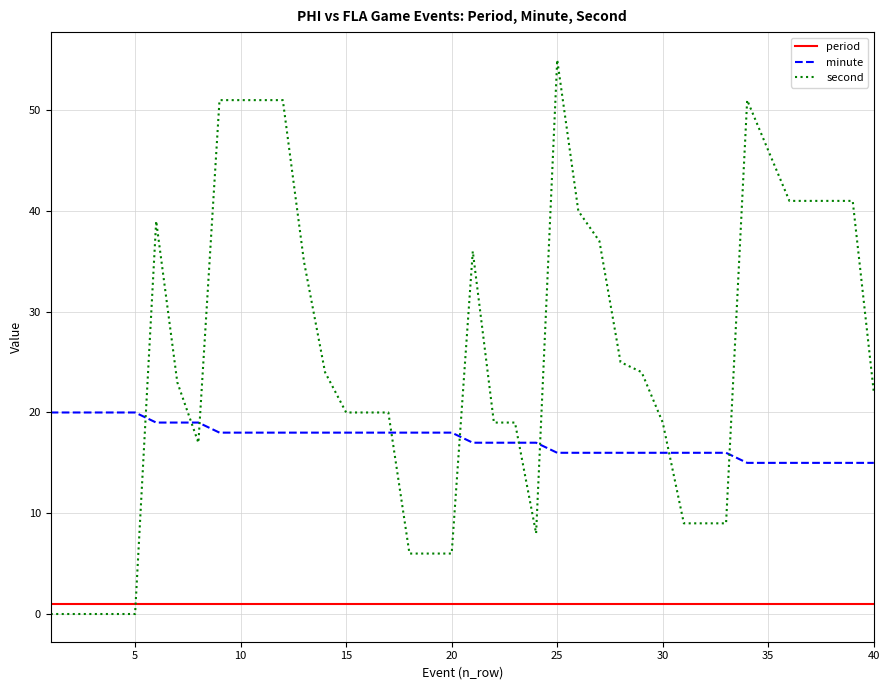

Which series has the widest spread of values?

second